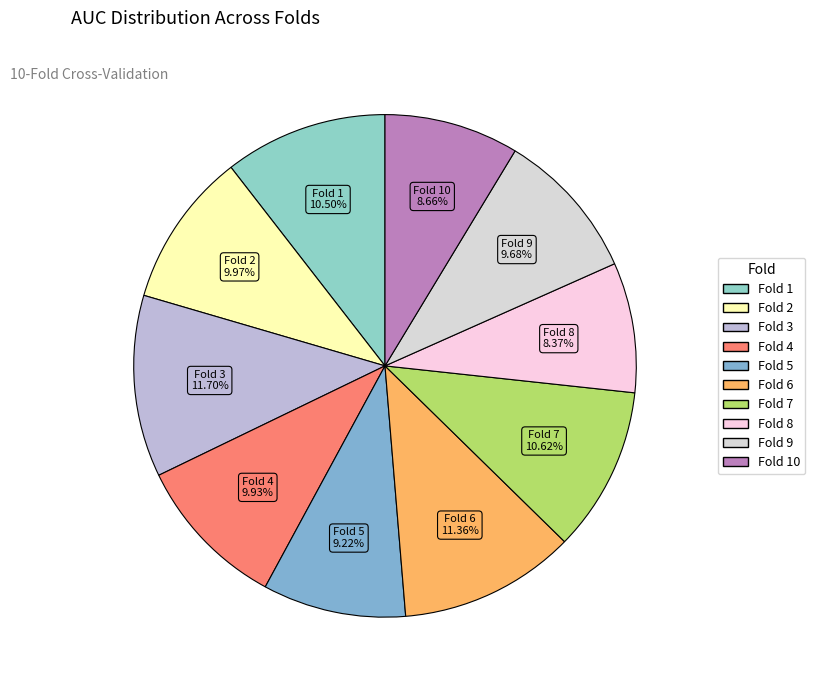

Which category has the smallest portion of the pie?

Fold 8